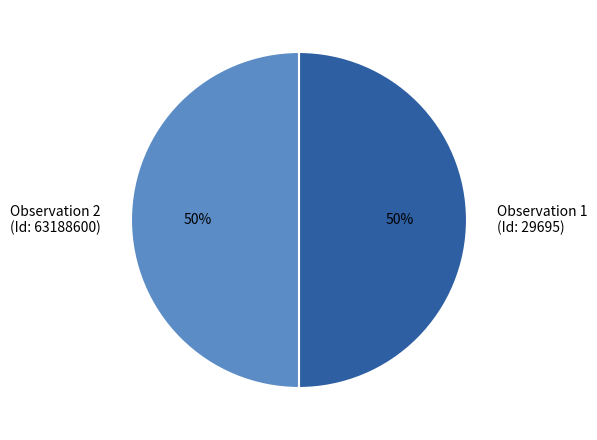

What is the ratio of the value at Observation 2 (Id: 63188600) to the value at Observation 1 (Id: 29695)?

1.0